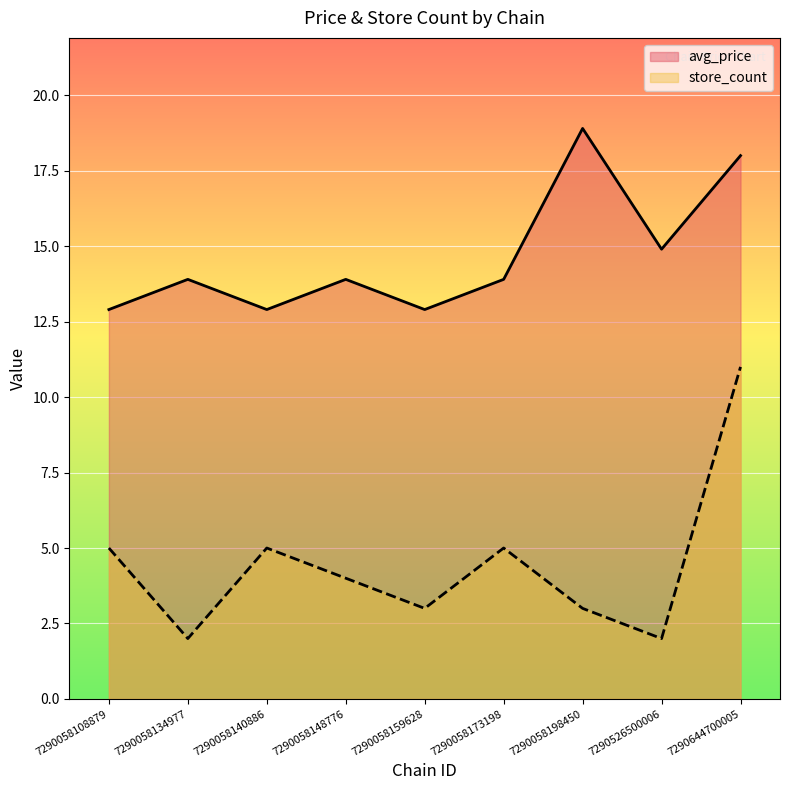

The value of store_count at 7290058148776 is 5.3. True or false?

False